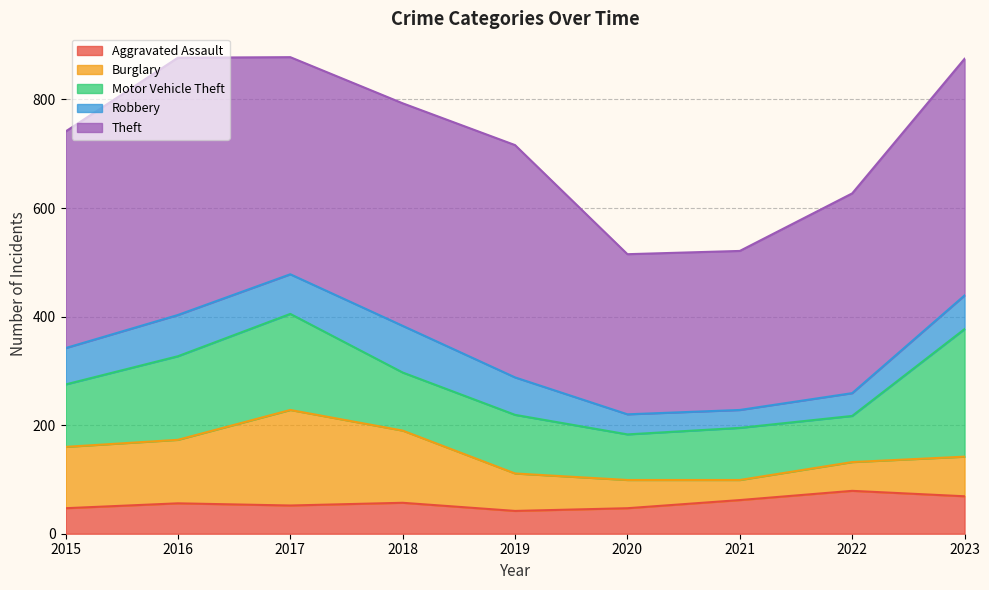

How many values in the Motor Vehicle Theft series exceed 108?

4